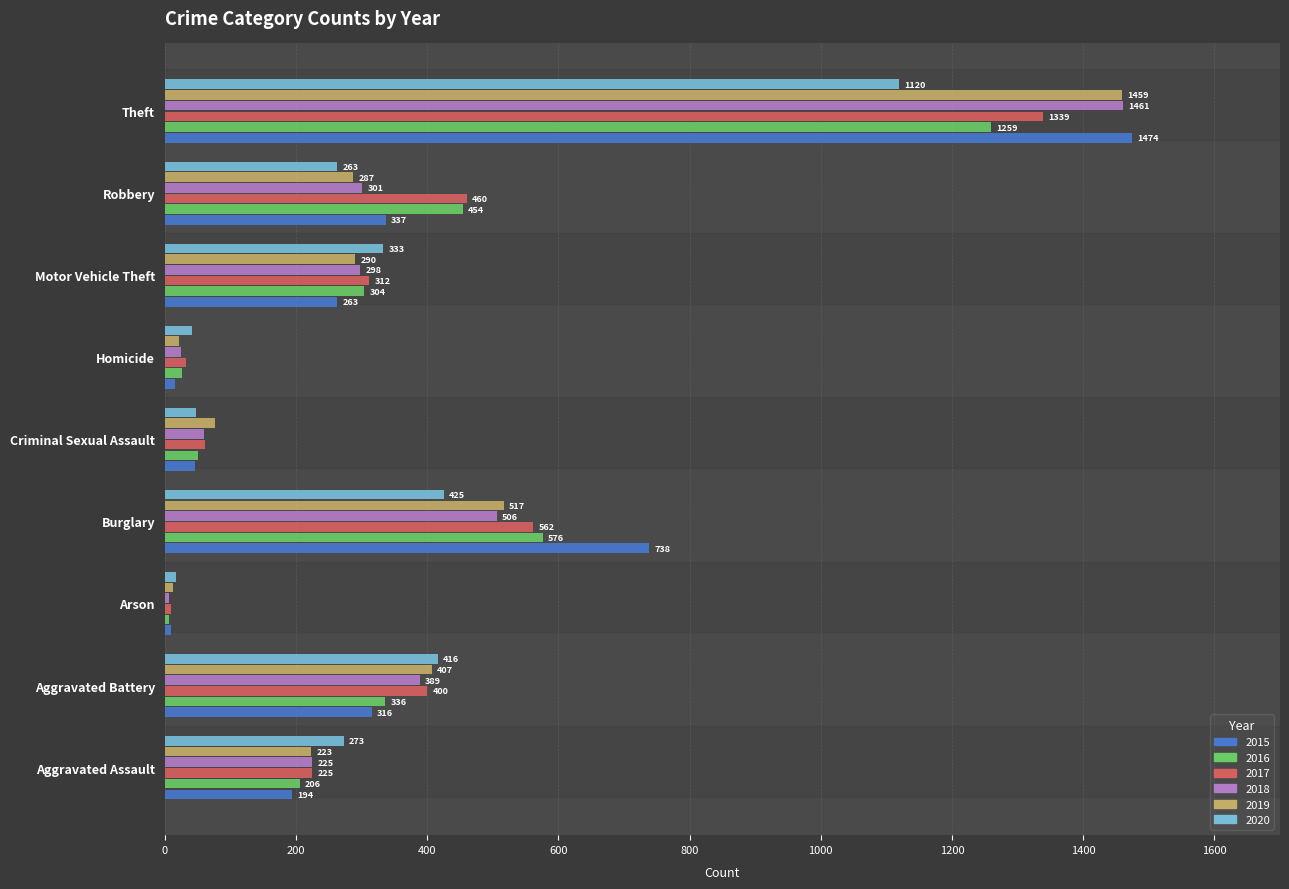

What is the sum of the 2017 values at Criminal Sexual Assault and Arson?

72